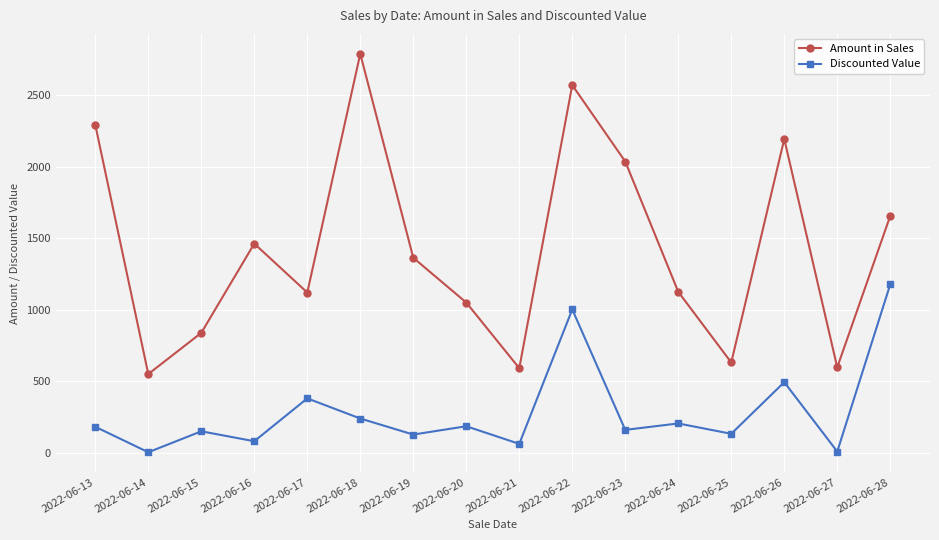

How many distinct data groups are displayed?

2